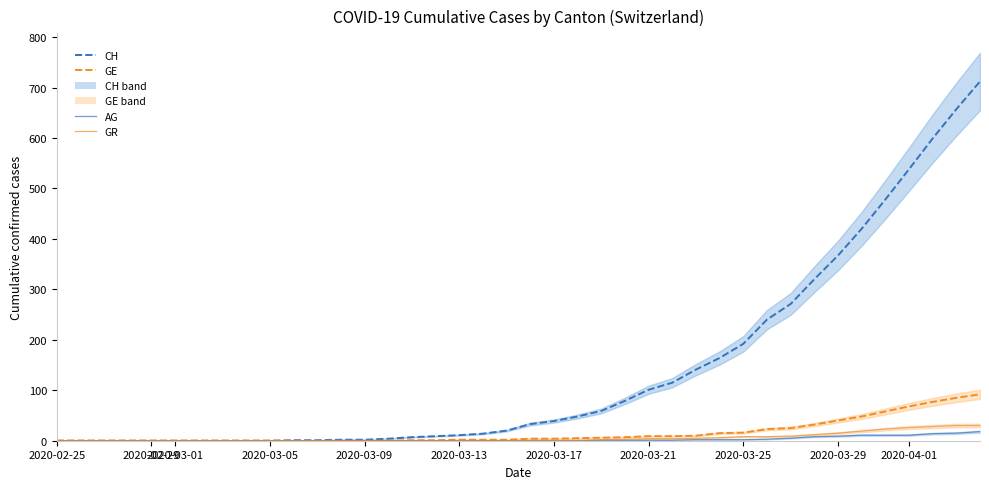

True or false: CH and GR intersect in this chart.

False